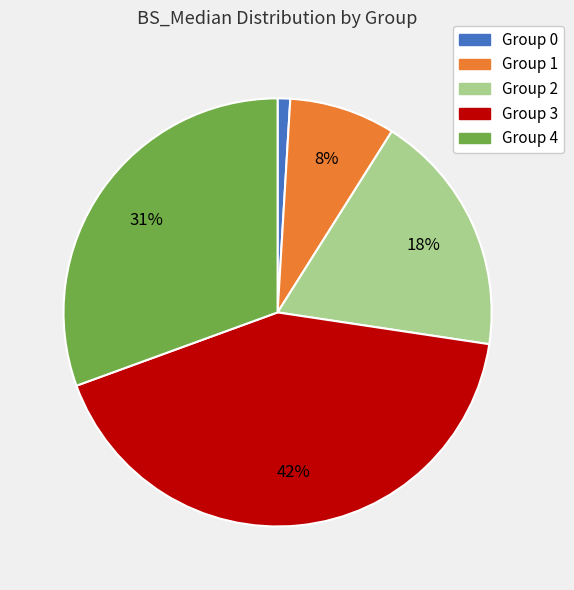

Is there a majority slice in this chart?

No